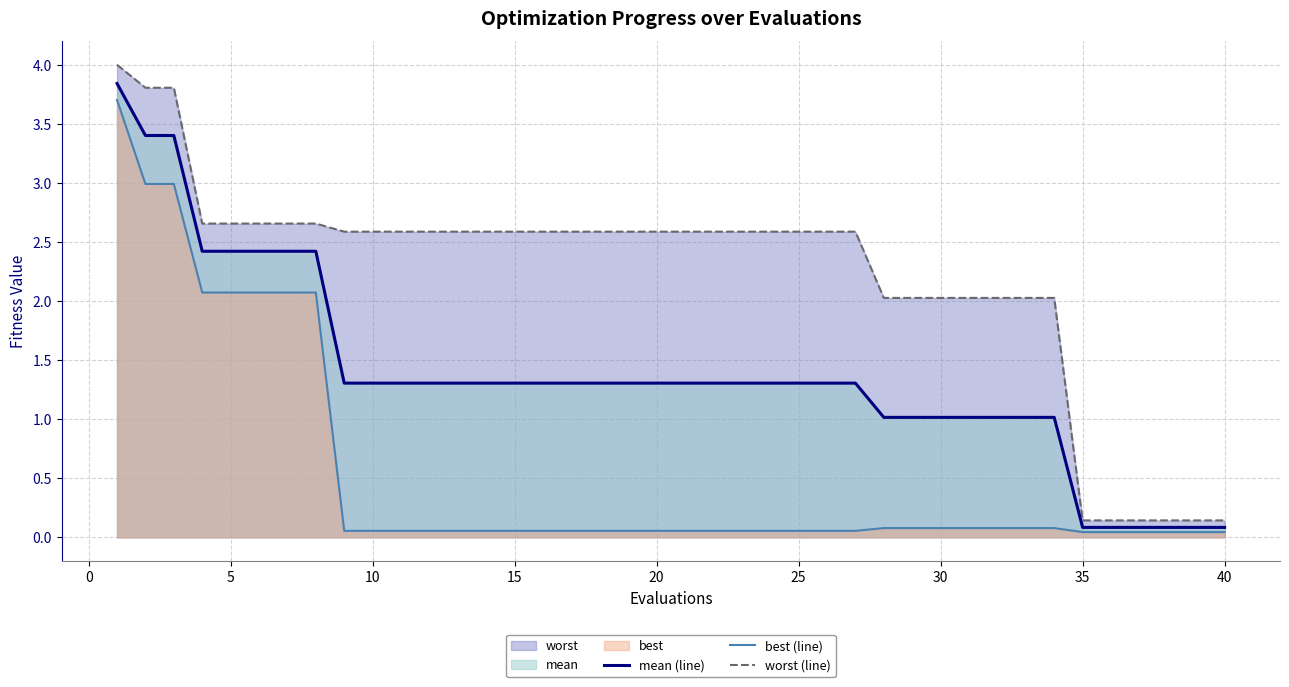

Which series has the largest range (max minus min)?

worst (line)